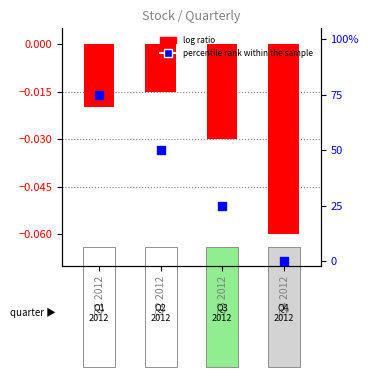

Which series contains the lowest Y value?

log ratio